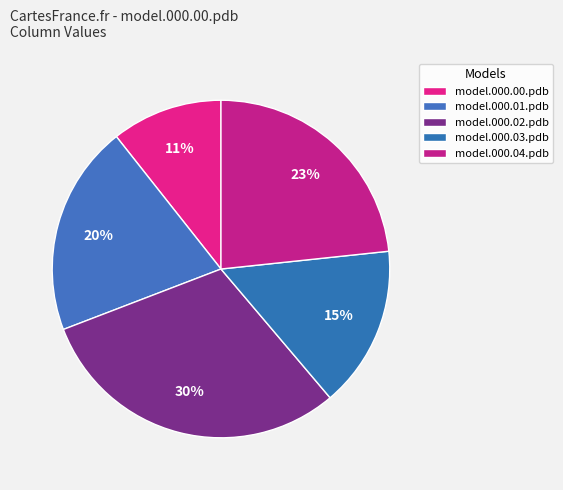

Is there any slice that represents more than half of the pie?

No